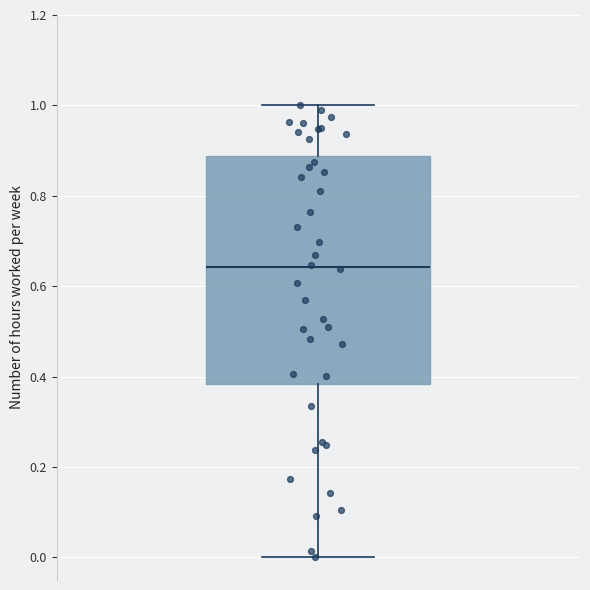

Transcribe this box plot: give where the median line is, the range the box spans, and where the two whiskers end, as read against the y-axis. The values are not printed on the chart, so give them approximately, as read against the axis.

median 0.64, box 0.38 to 0.88, whiskers 0.00 to 1.00